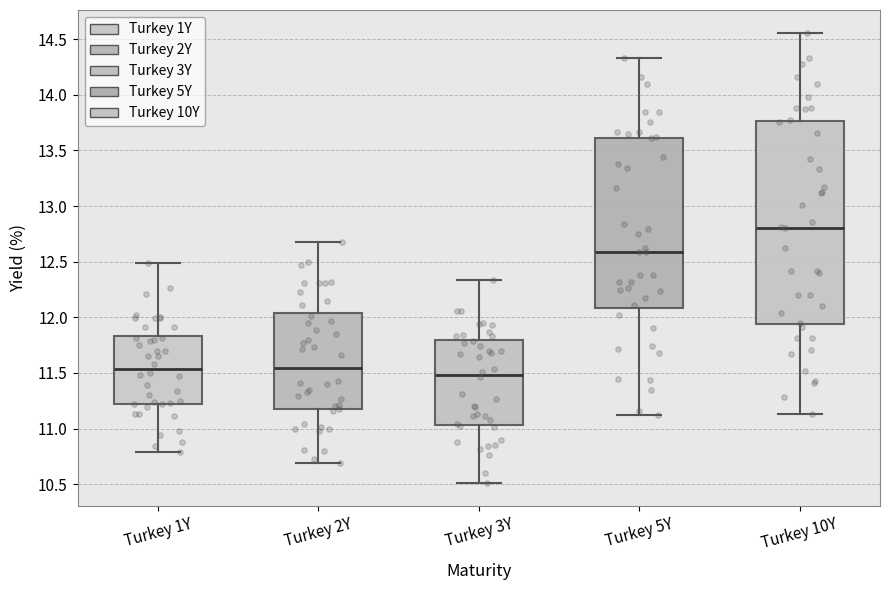

Reading left to right, read every box against the y-axis: the position of its median line, the range the box covers, and the ends of its whiskers. The values are not printed on the chart, so give them approximately, as read against the axis.

Turkey 1Y: median 11.55, box 11.20 to 11.85, whiskers 10.80 to 12.50
Turkey 2Y: median 11.55, box 11.20 to 12.05, whiskers 10.70 to 12.70
Turkey 3Y: median 11.50, box 11.05 to 11.80, whiskers 10.50 to 12.35
Turkey 5Y: median 12.60, box 12.10 to 13.60, whiskers 11.10 to 14.35
Turkey 10Y: median 12.80, box 11.95 to 13.75, whiskers 11.15 to 14.55